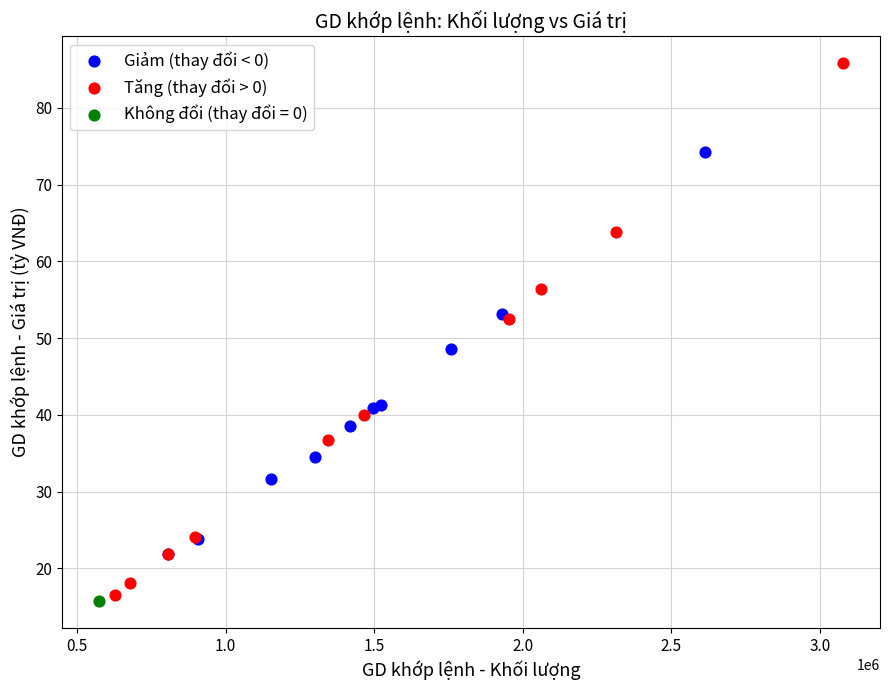

Which series reaches the maximum Y coordinate?

Tăng (thay đổi > 0)